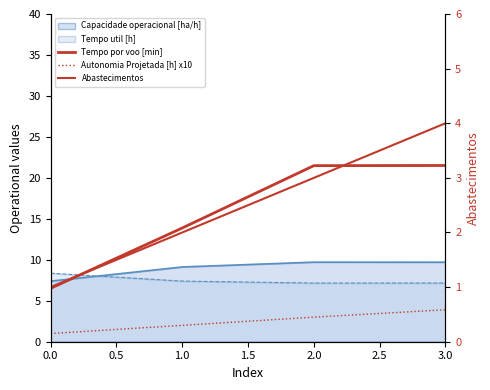

What is the difference between the highest and lowest values at 1.0?

11.9